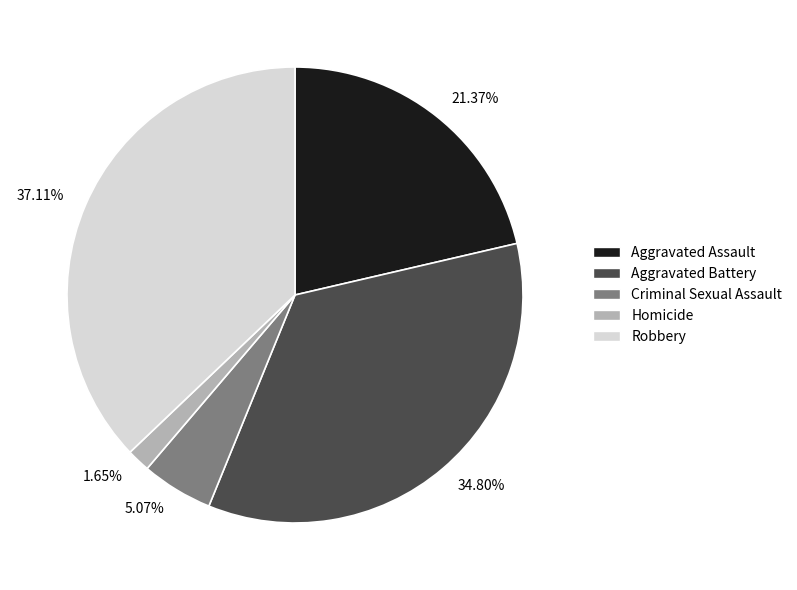

The Homicide slice represents 2% of the pie. True or false?

True